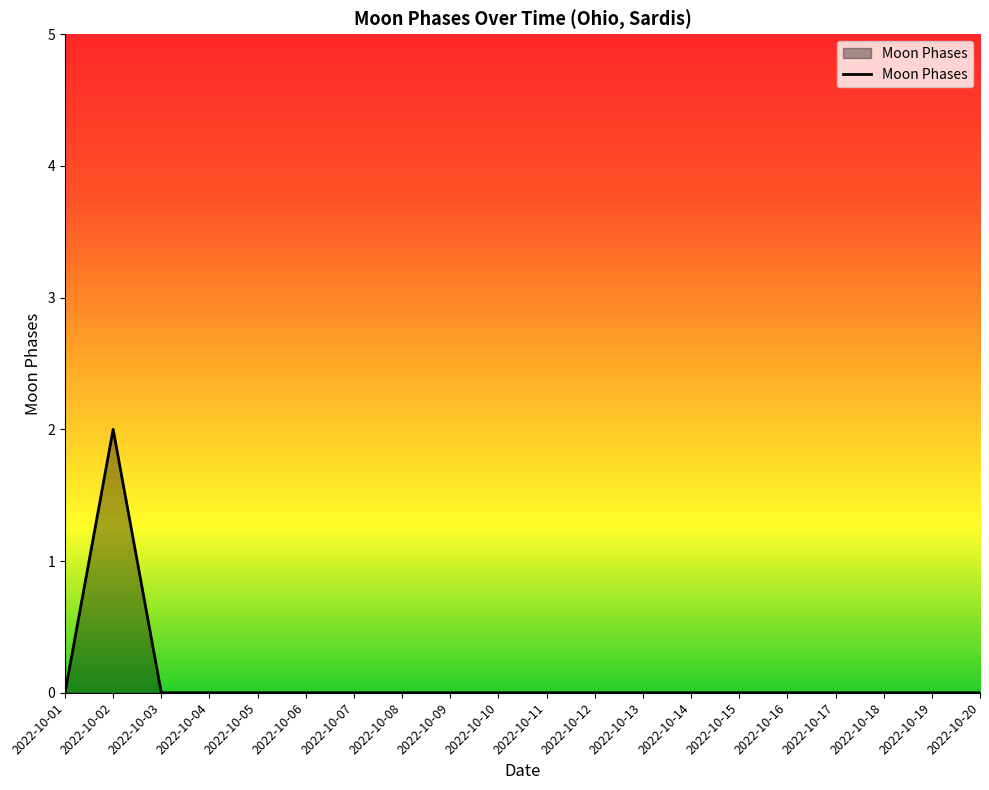

Reading left to right, what are all the values shown in this chart?

2022-10-01=0	2022-10-02=2	2022-10-03=0	2022-10-04=0	2022-10-05=0	2022-10-06=0	2022-10-07=0	2022-10-08=0	2022-10-09=0	2022-10-10=0	2022-10-11=0	2022-10-12=0	2022-10-13=0	2022-10-14=0	2022-10-15=0	2022-10-16=0	2022-10-17=0	2022-10-18=0	2022-10-19=0	2022-10-20=0